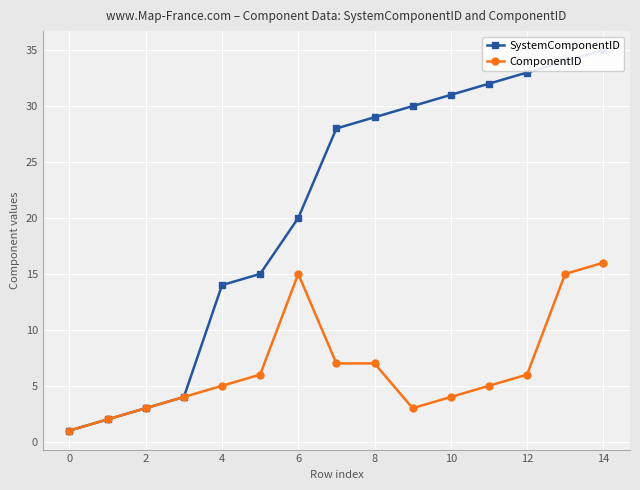

Is it true that ComponentID equals 22 at 6?

False